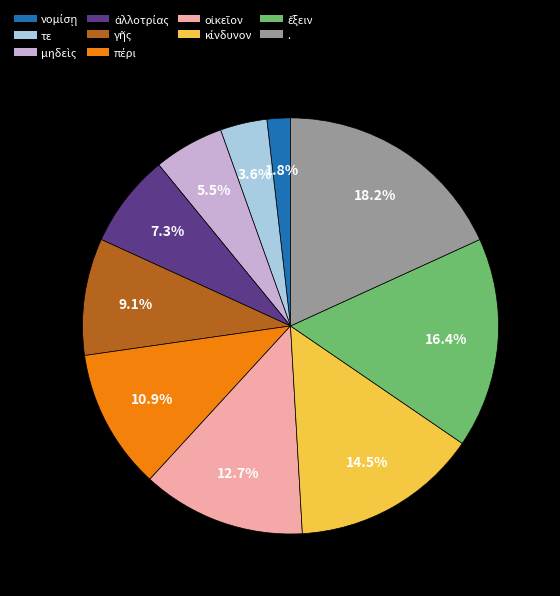

Is there any slice that represents more than half of the pie?

No